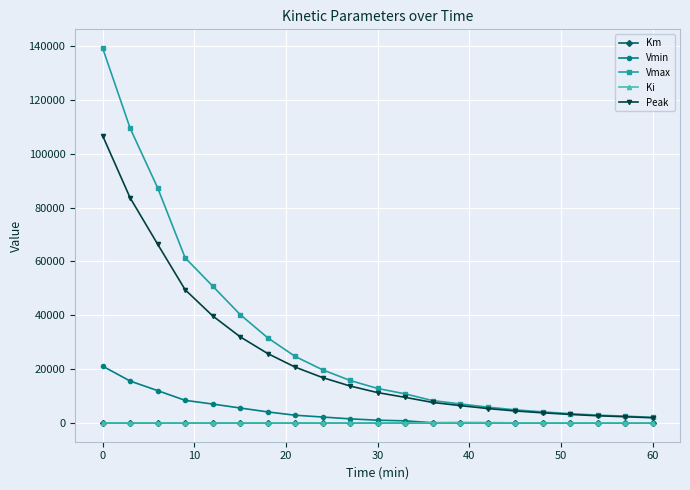

Which series has the widest spread of values?

Vmax